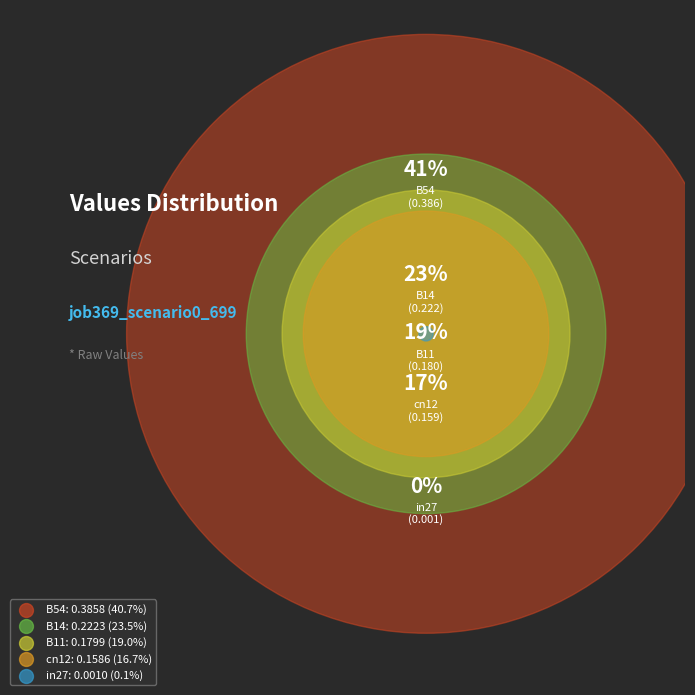

Count the number of slices in the pie.

5